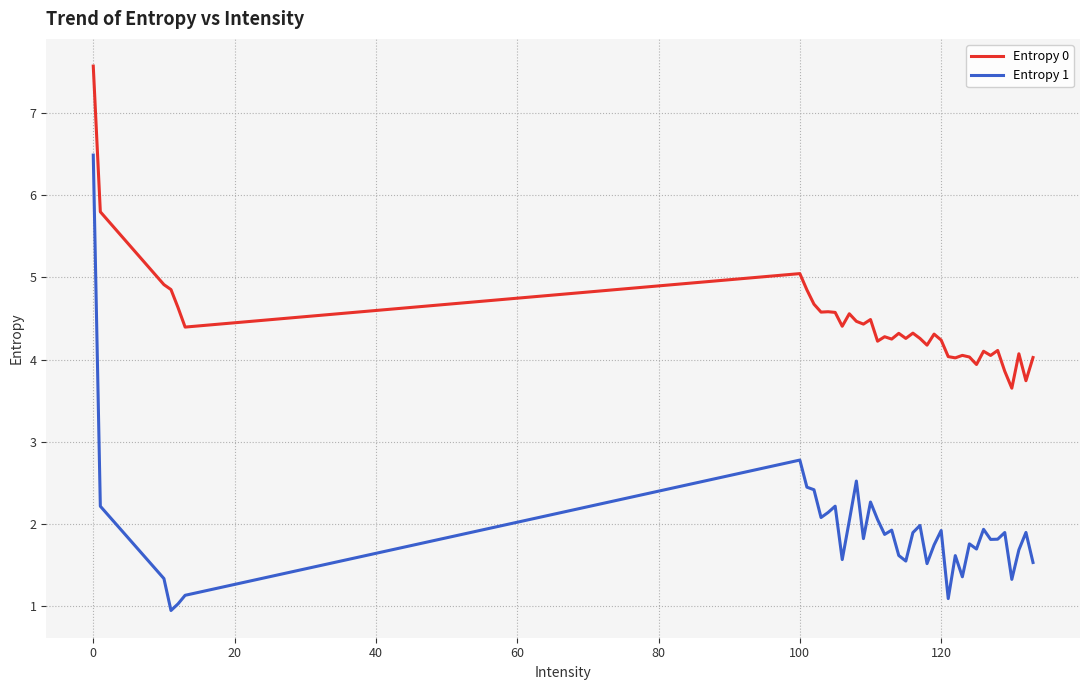

List the series in order of their peak value, lowest first.

Entropy 1, Entropy 0